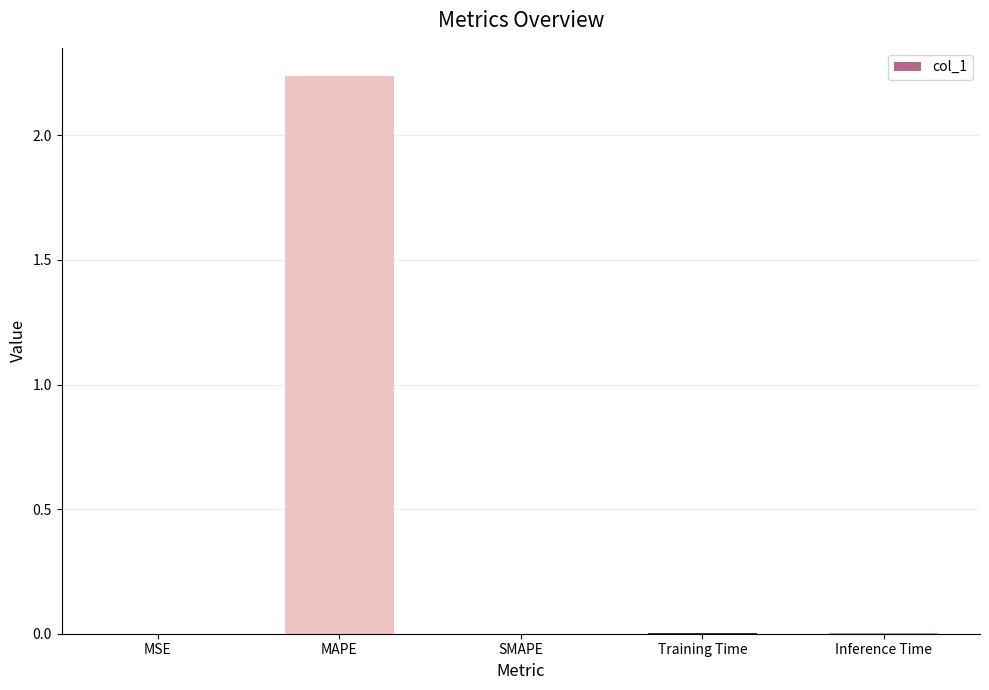

What is the change in value from MAPE to SMAPE?

-2.2